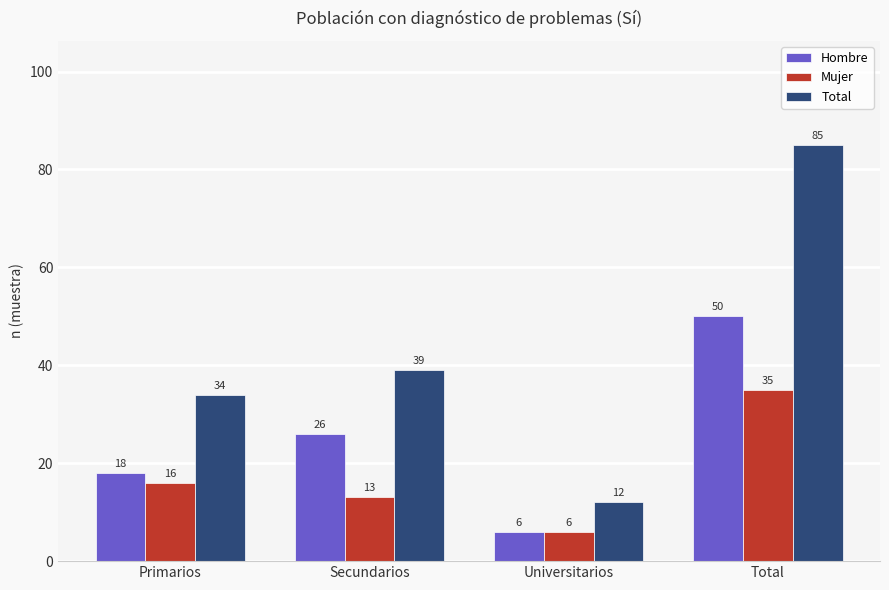

What are all the series names shown in the legend?

Hombre, Mujer, Total